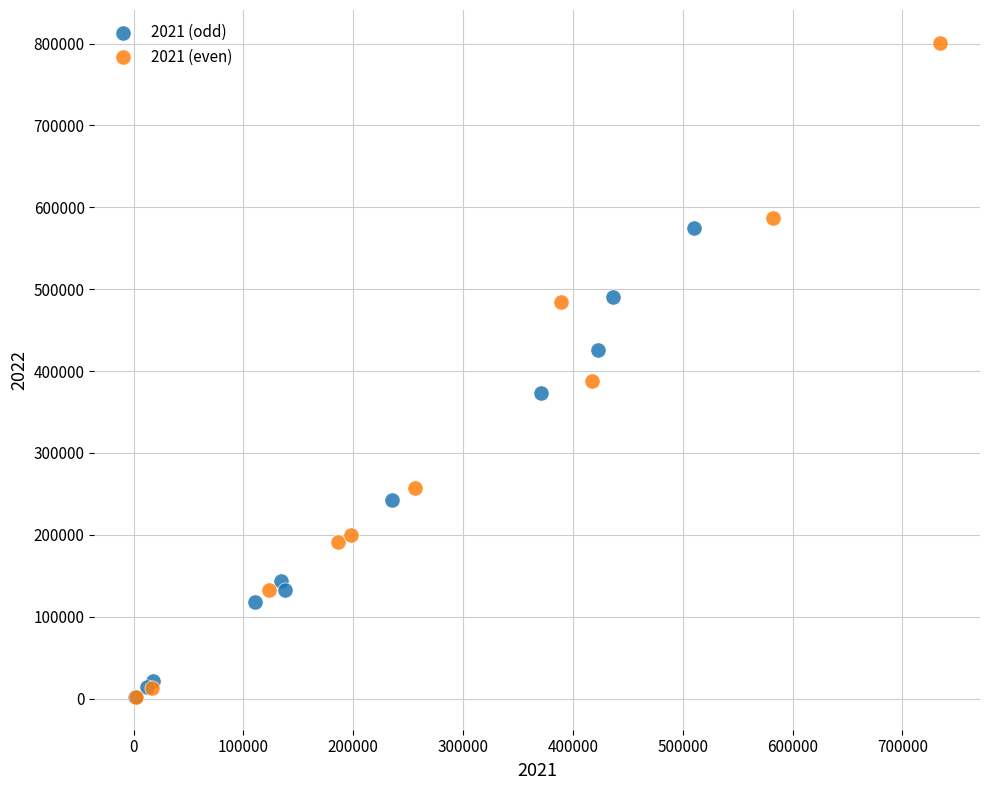

What are all the series names shown in the legend?

2021 (odd), 2021 (even)